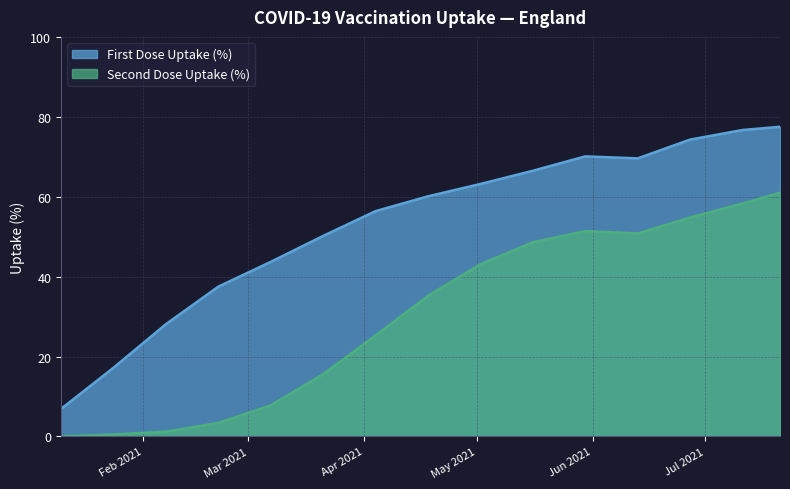

Which series has the largest total across all categories?

First Dose Uptake (%)